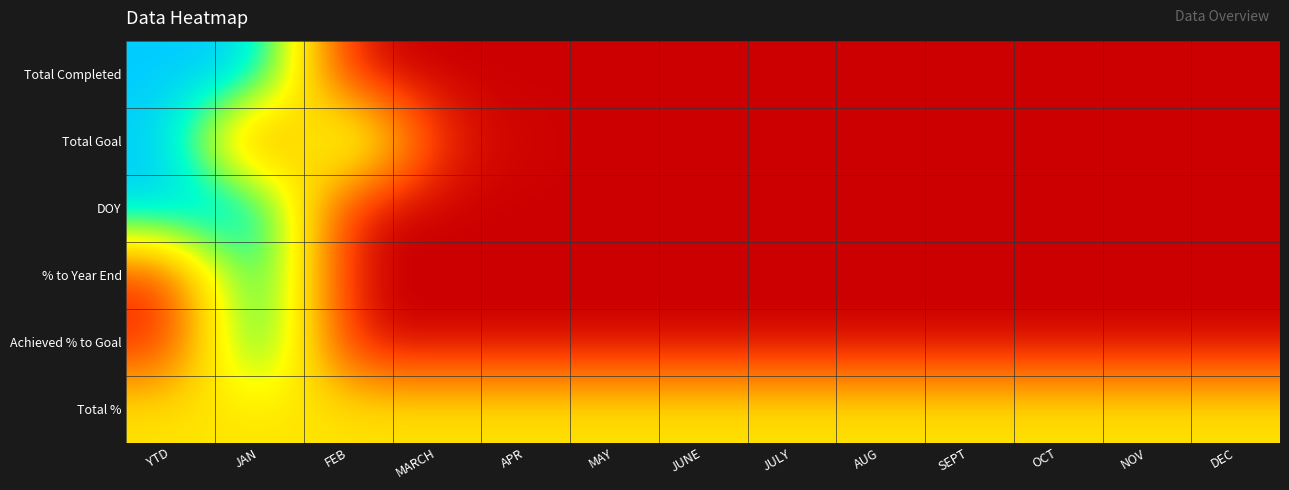

Which series changed the most between JUNE and NOV?

Total Completed